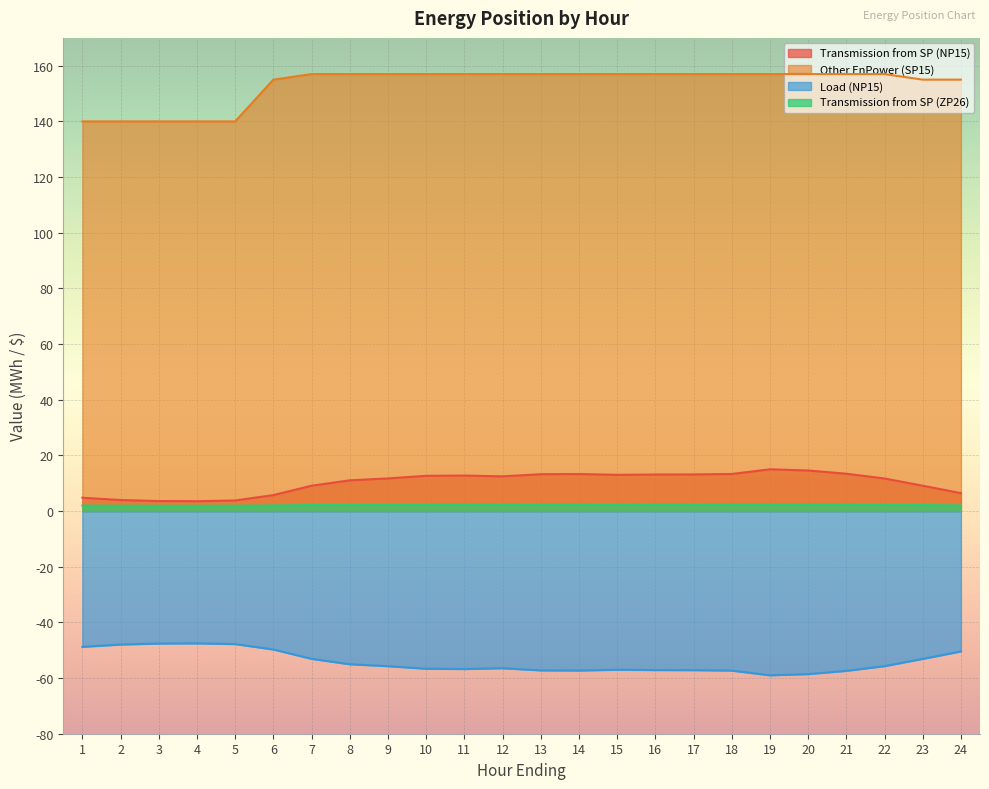

What is the greatest value displayed?

157.0